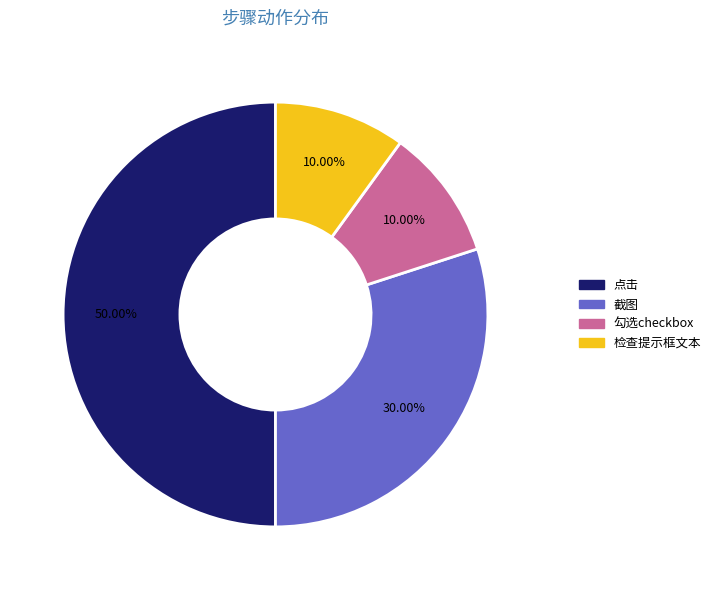

Which category has the biggest portion of the pie?

点击